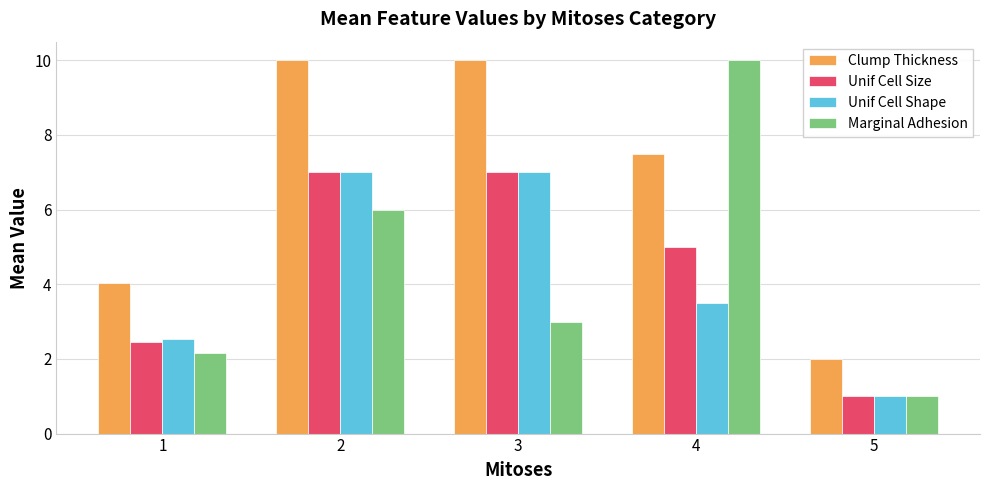

What is the total value across all series at 3?

27.0